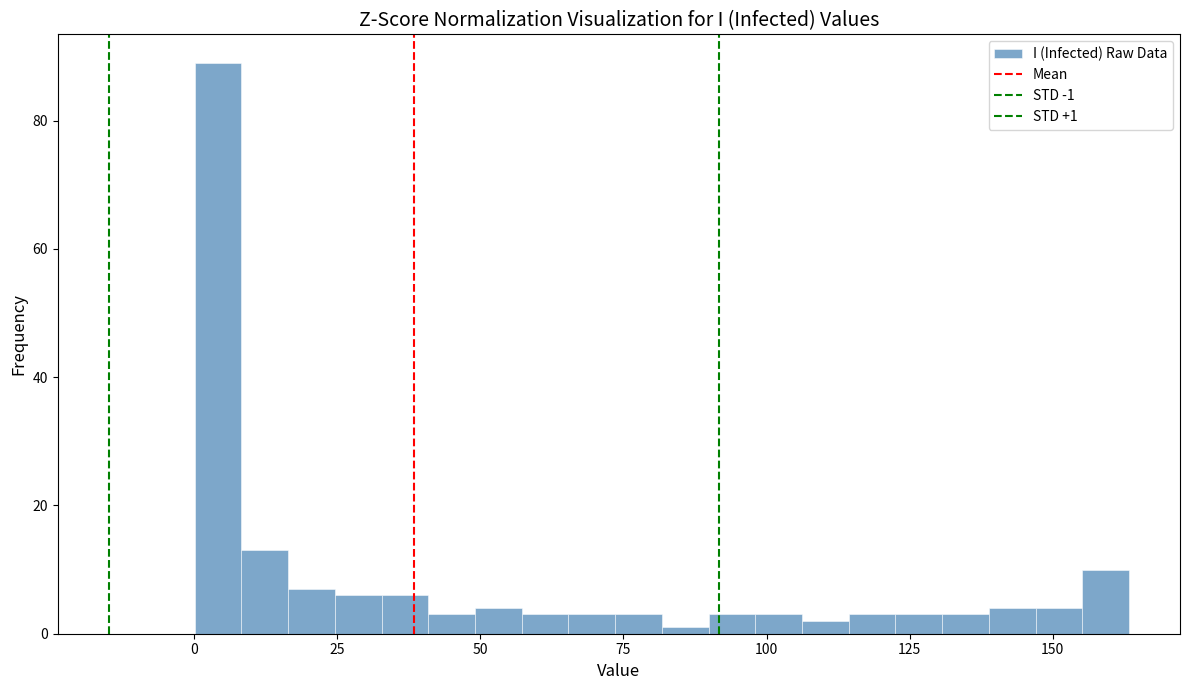

Around what value on the x-axis is the tallest bar? Give the approximate position of its centre, as read against the axis.

5